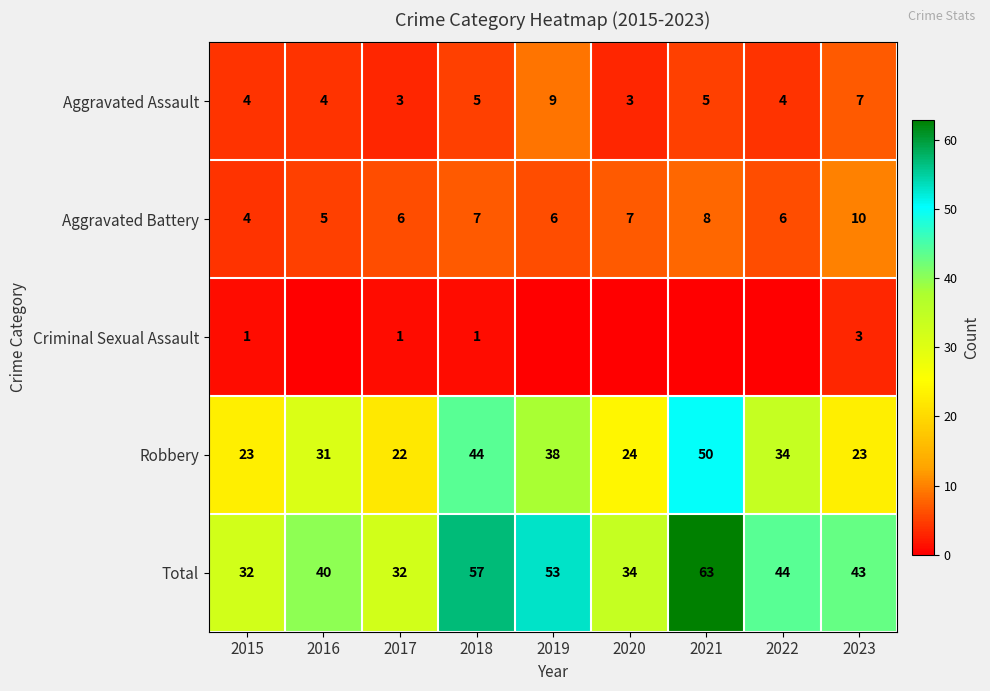

Which category has the lowest value in the Robbery series?

2017